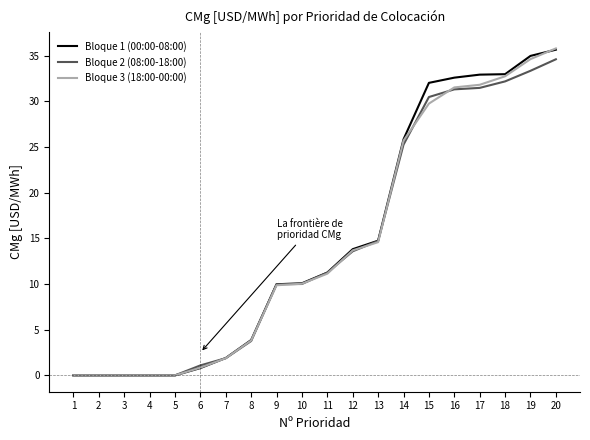

Between 5 and 18, which series saw the biggest shift?

Bloque 1 (00:00-08:00)